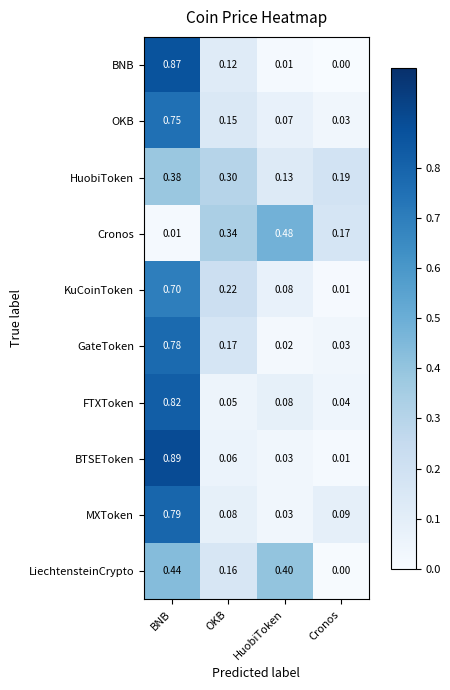

Where is OKB nearest to the value 0?

Cronos